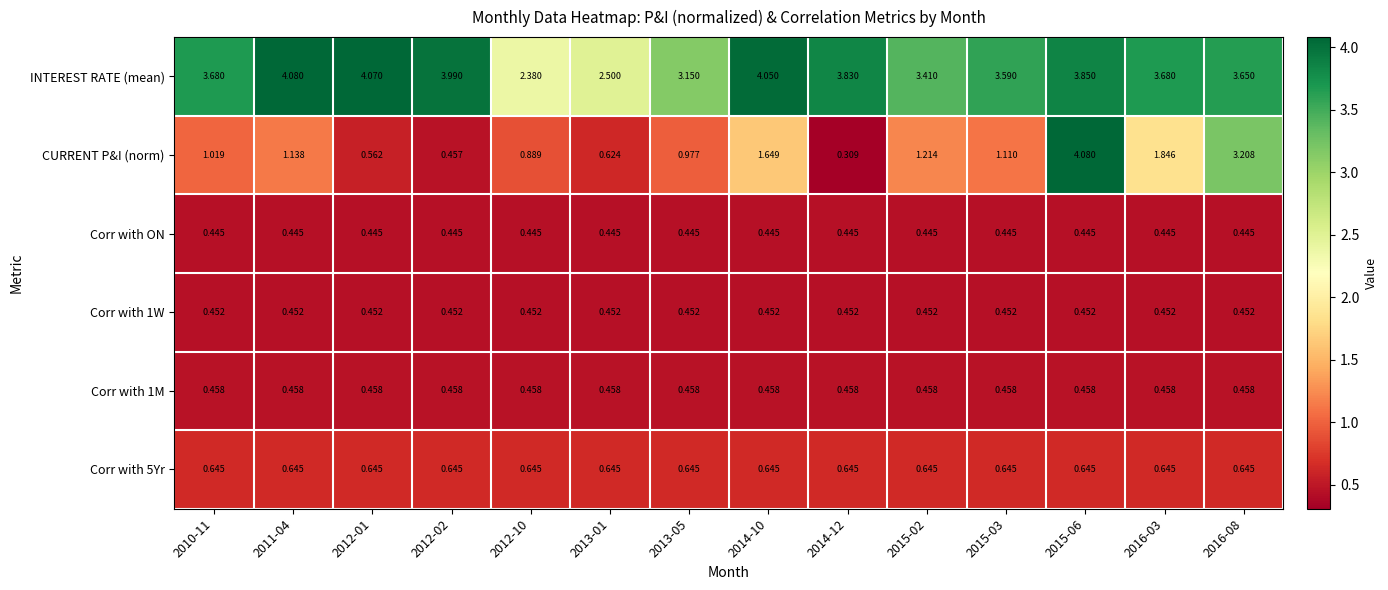

Between 2011-04 and 2013-05, which series saw the biggest shift?

INTEREST RATE (mean)